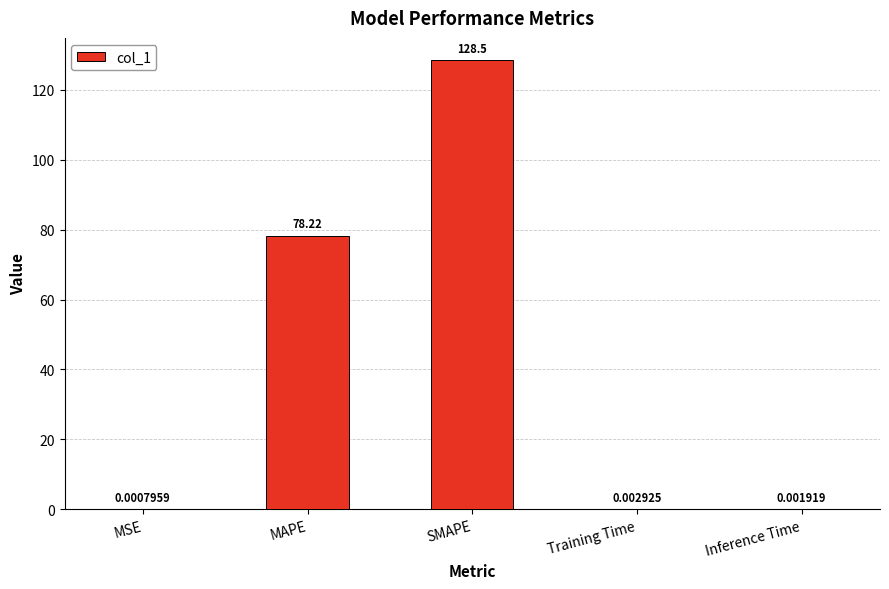

What is the approximate value at MAPE?

78.2